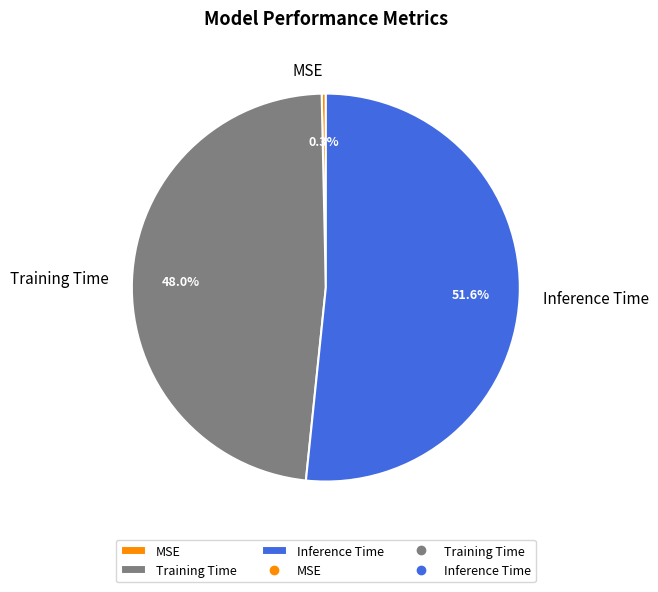

Which category has the biggest portion of the pie?

Inference Time